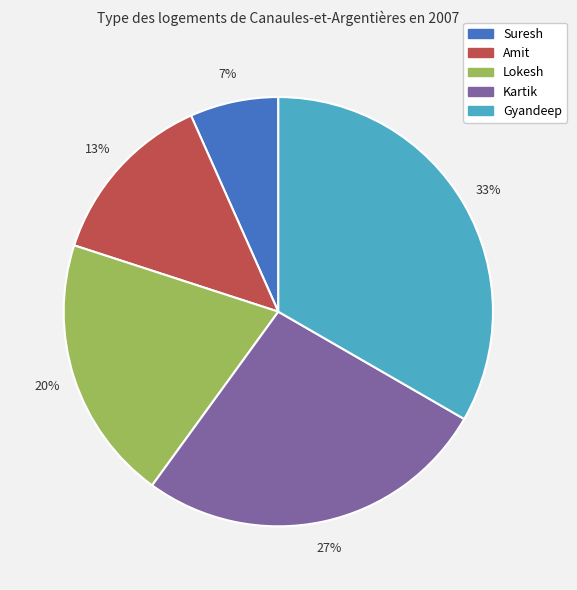

The Suresh slice represents 7% of the pie. True or false?

True